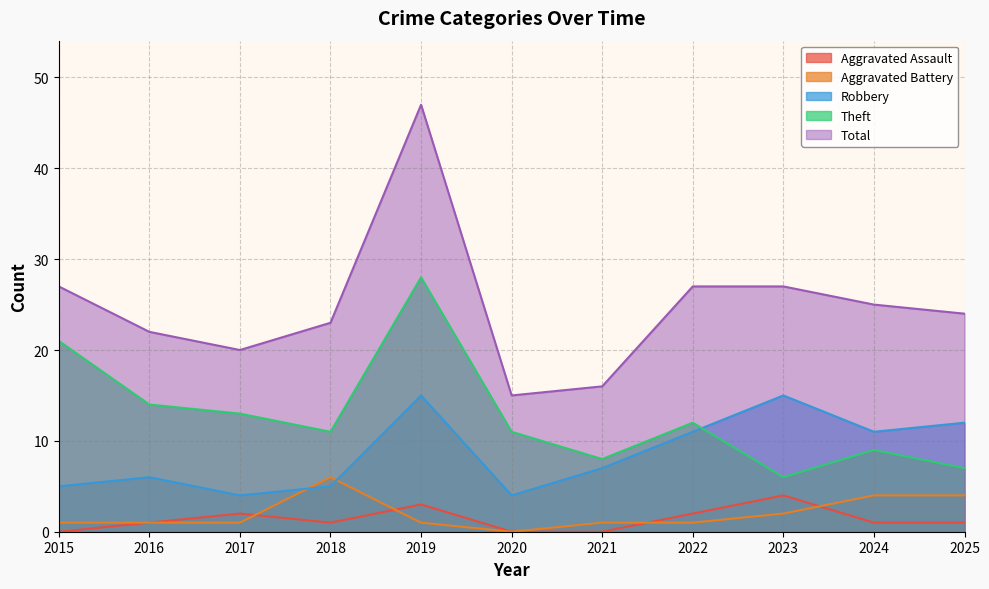

Where is Robbery nearest to the value 9?

2021